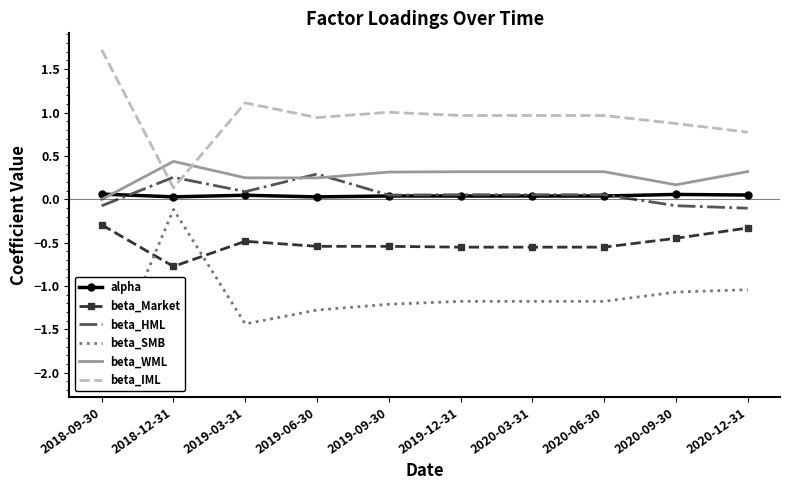

True or false: alpha has a value of 0.0 at 2019-12-31.

True